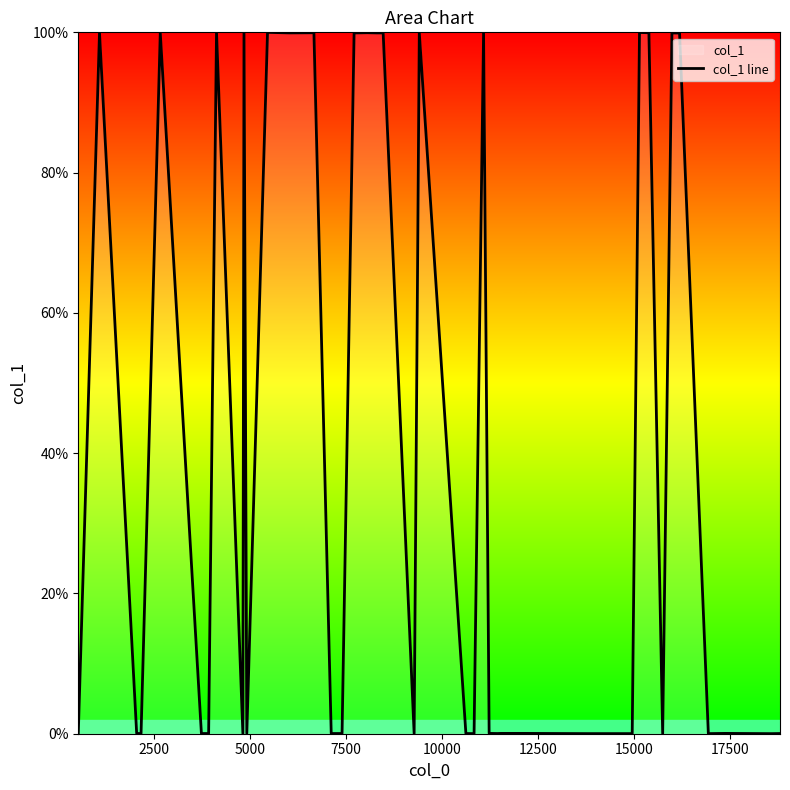

What is the difference between the maximum and minimum values?

100.0